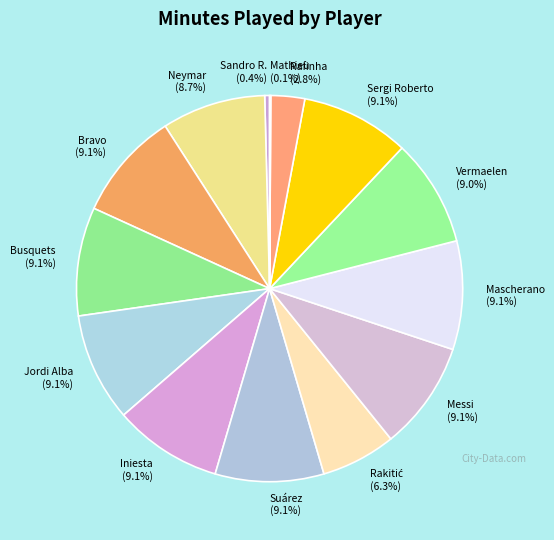

What portion of the pie excludes Sandro R.?

99.6%